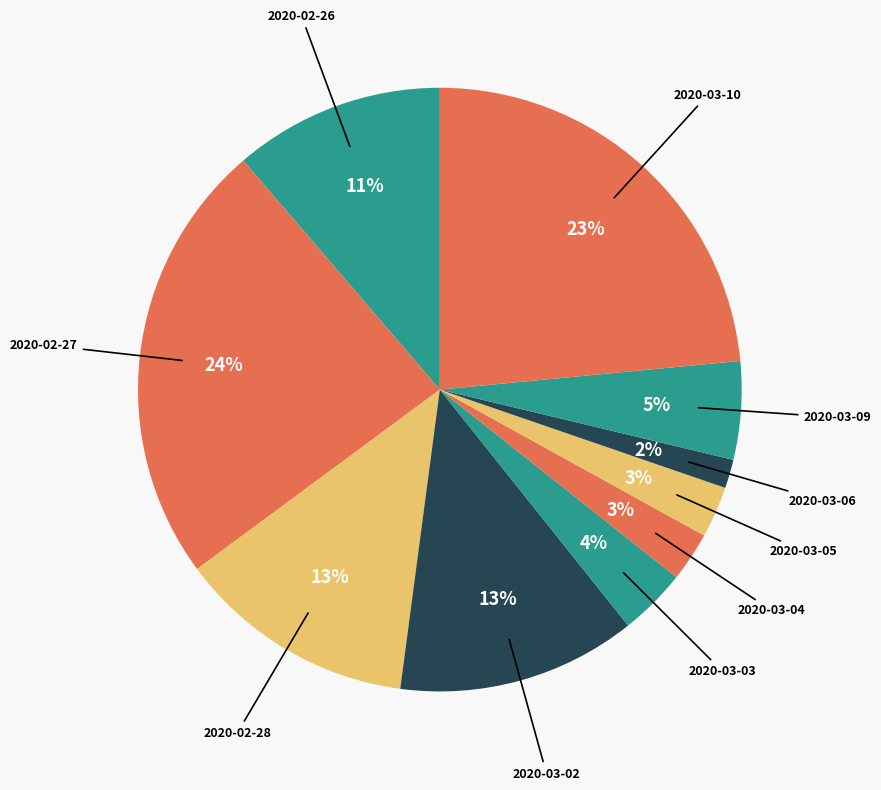

Rank the categories by value from highest to lowest.

2020-02-27, 2020-03-10, 2020-03-02, 2020-02-28, 2020-02-26, 2020-03-09, 2020-03-03, 2020-03-05, 2020-03-04, 2020-03-06